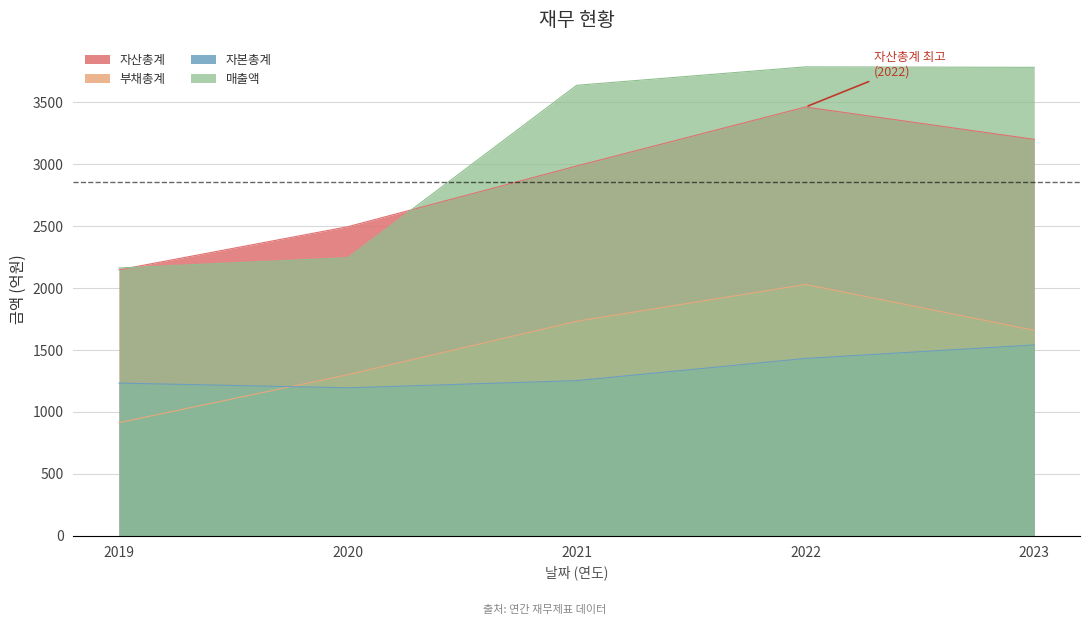

True or false: 매출액 and 자산총계 intersect in this chart.

True